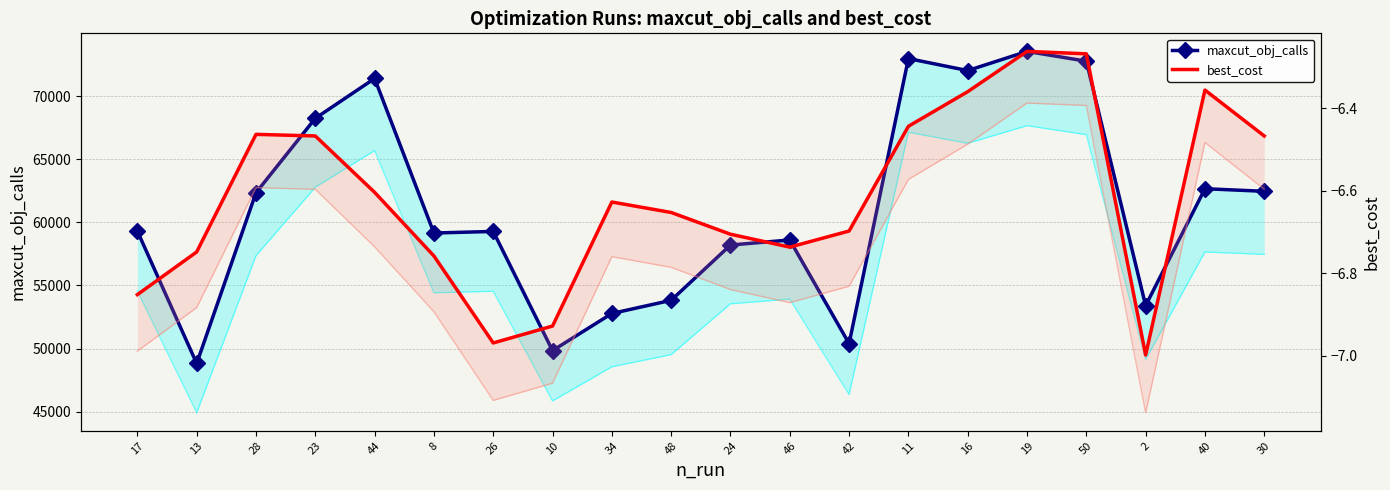

Reading right to left, extract all data points from this chart.

maxcut_obj_calls: 62459.0	62664.0	53402.0	72770.0	73545.0	72025.0	72978.0	50391.0	58602.0	58201.0	53822.0	52777.0	49836.0	59279.0	59153.0	71401.0	68242.0	62346.0	48817.0	59304.0
best_cost: -6.5	-6.4	-7.0	-6.3	-6.3	-6.4	-6.4	-6.7	-6.7	-6.7	-6.7	-6.6	-6.9	-7.0	-6.8	-6.6	-6.5	-6.5	-6.7	-6.9